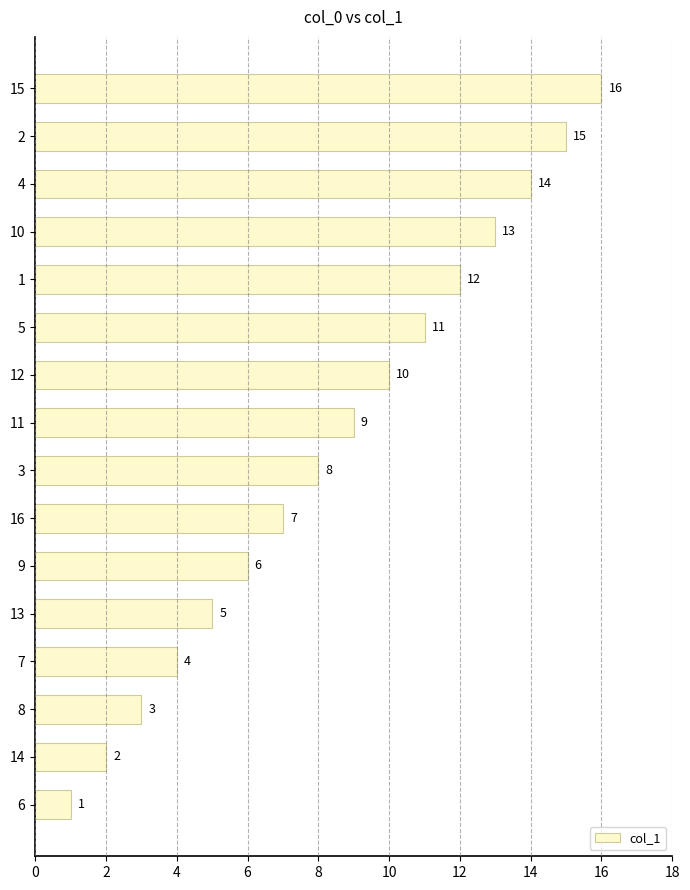

At which label is the value closest to 8?

3